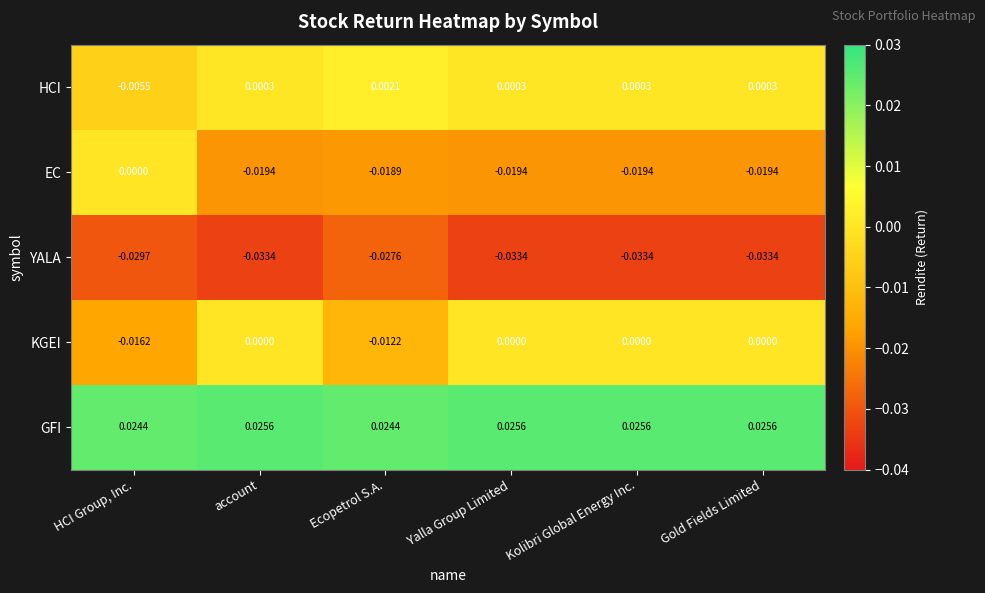

How many categories are shown in the chart?

6